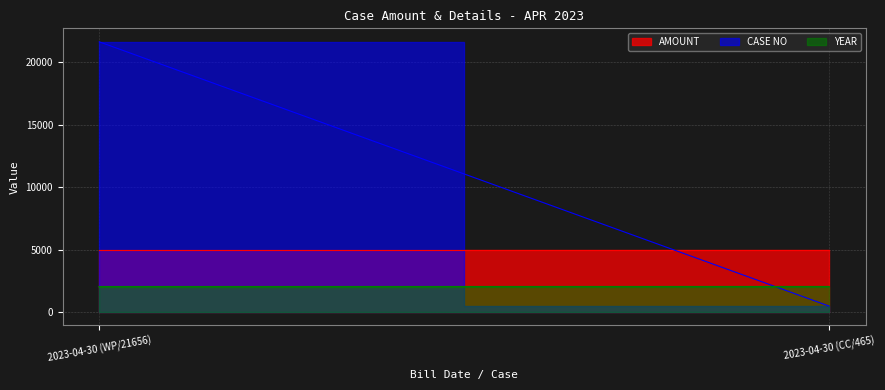

At which category does the chart reach its peak across all series?

2023-04-30 (WP/21656)